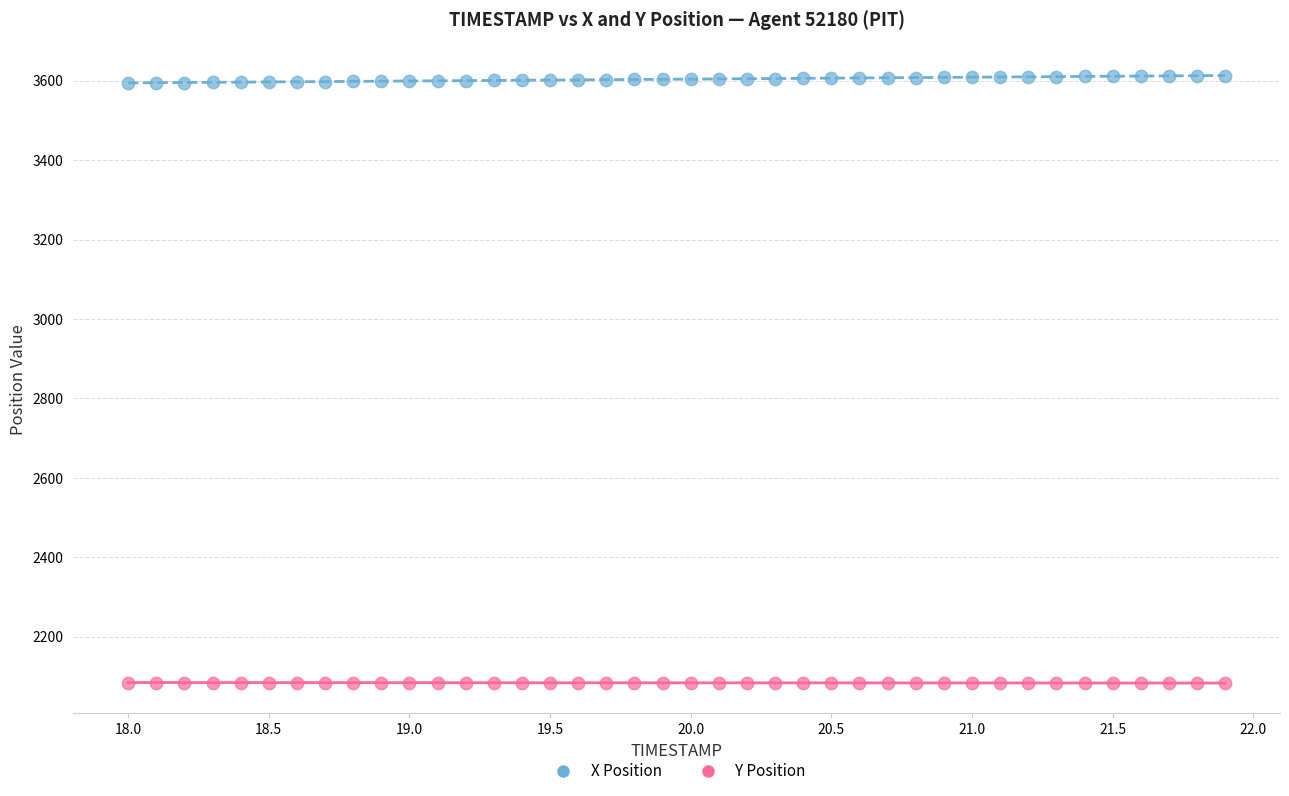

Which series contains the lowest Y value?

Y Position